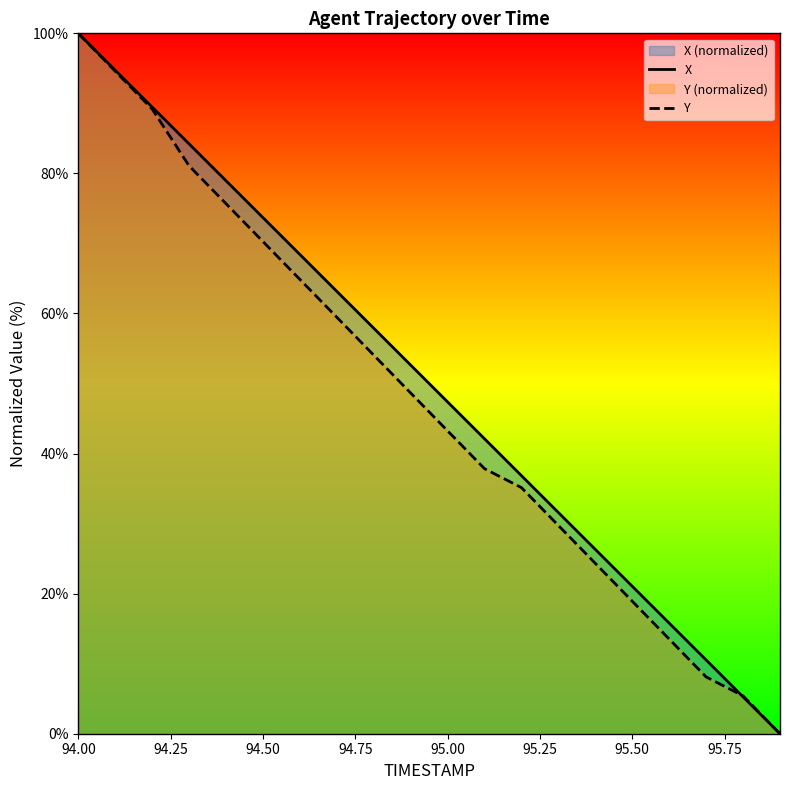

Does the chart display data point markers on the line(s)?

No